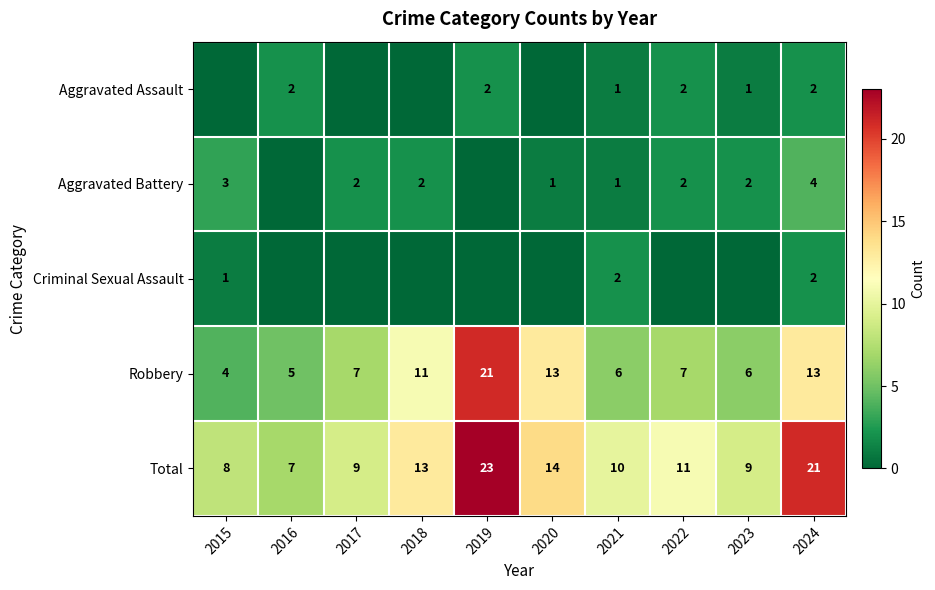

What is the difference between the highest and lowest values at 2017?

9